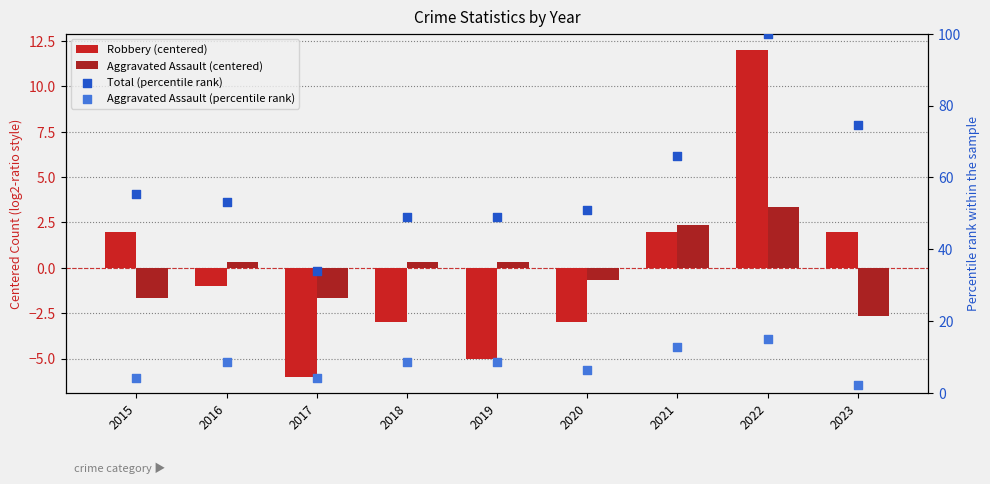

Which series contains the lowest Y value?

Robbery (centered)